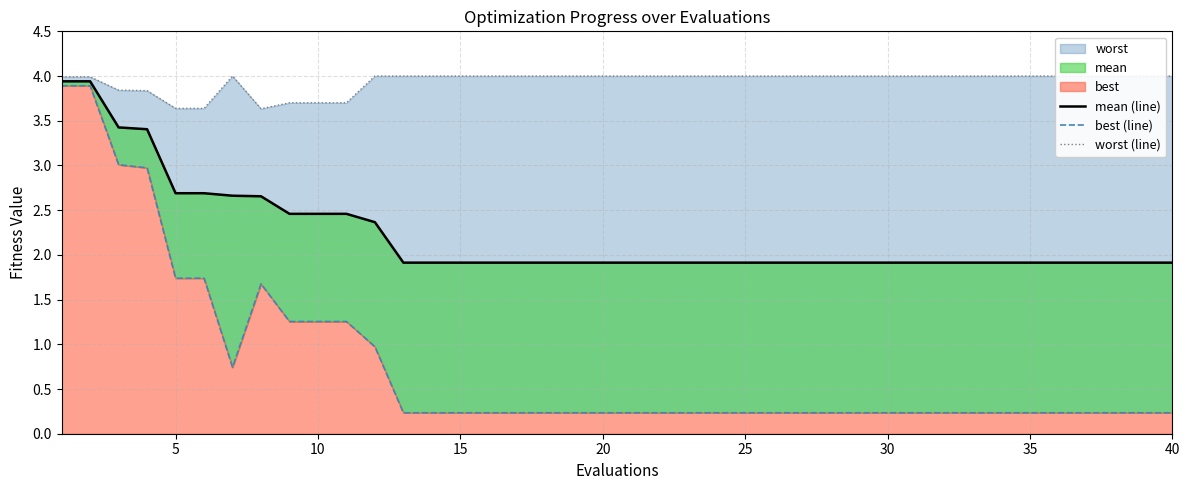

The mean (line) series shows 3.3 at 40. True or false?

False